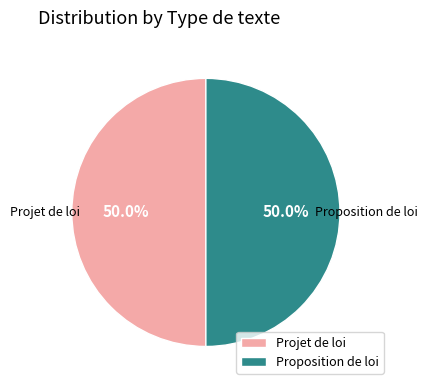

How many segments does this pie chart have?

2